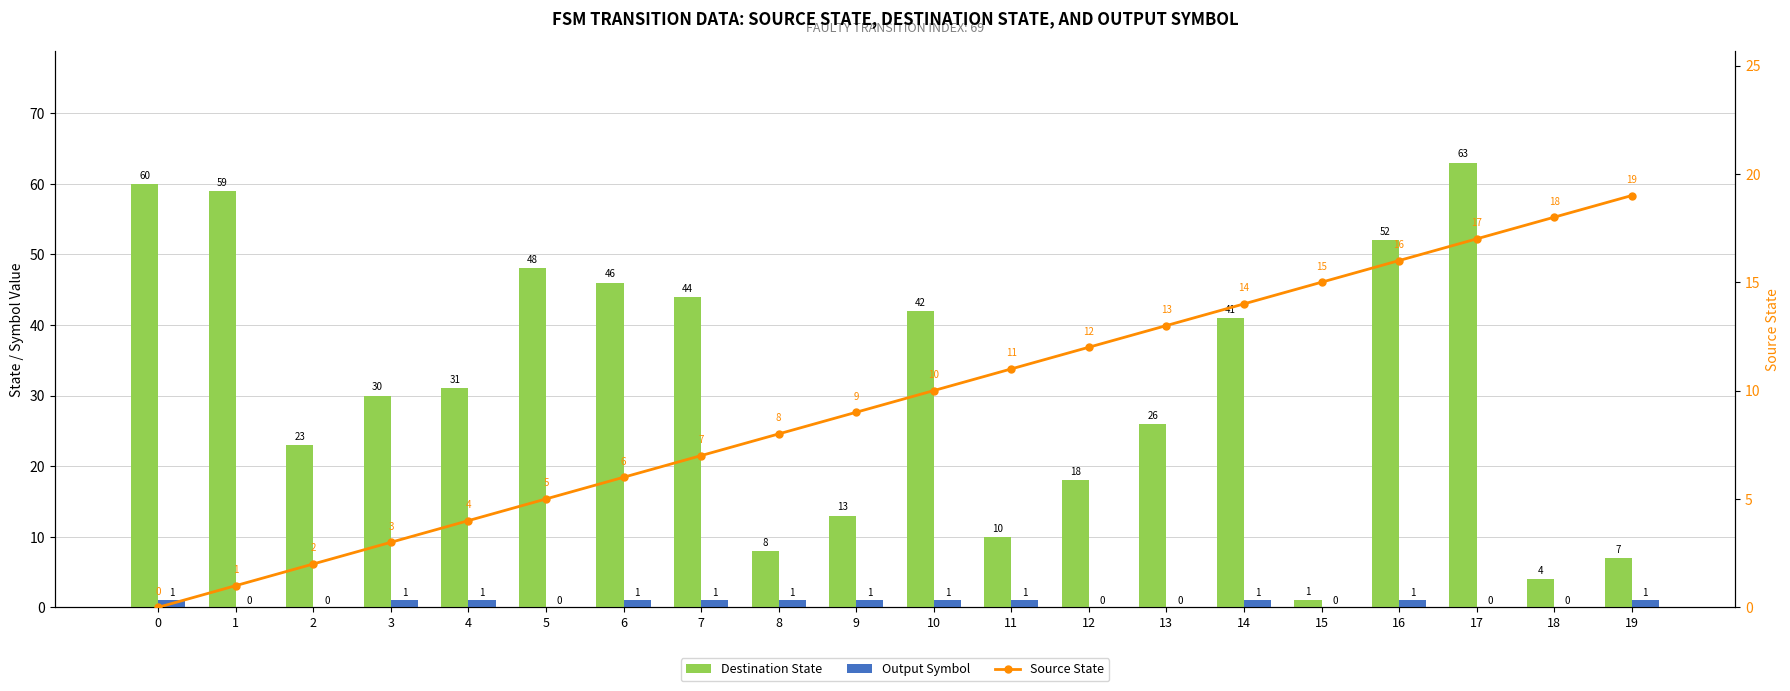

What is the value of the Destination State bar at the 4th from the left?

30